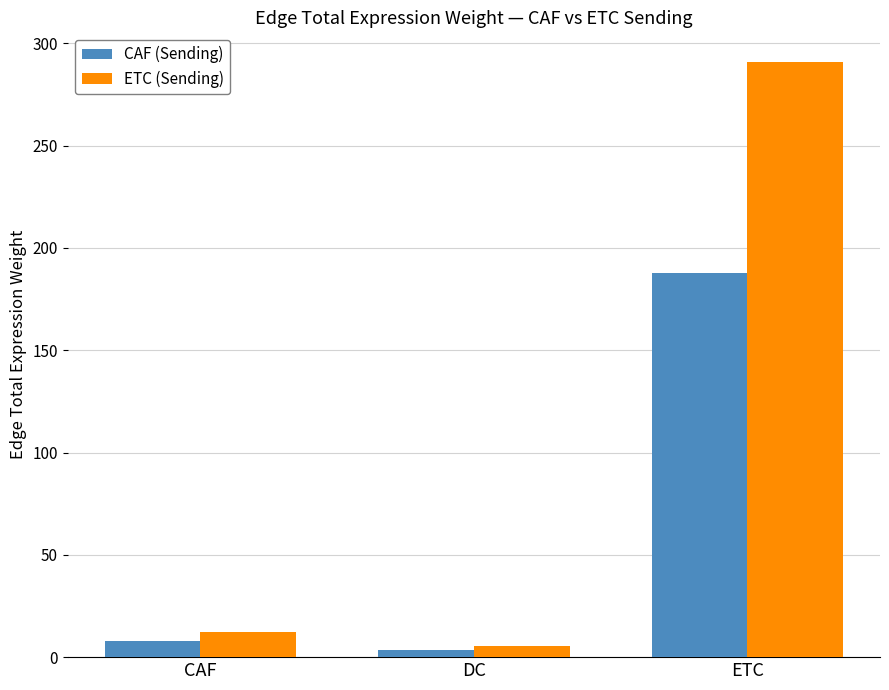

What is the smallest value displayed?

3.5